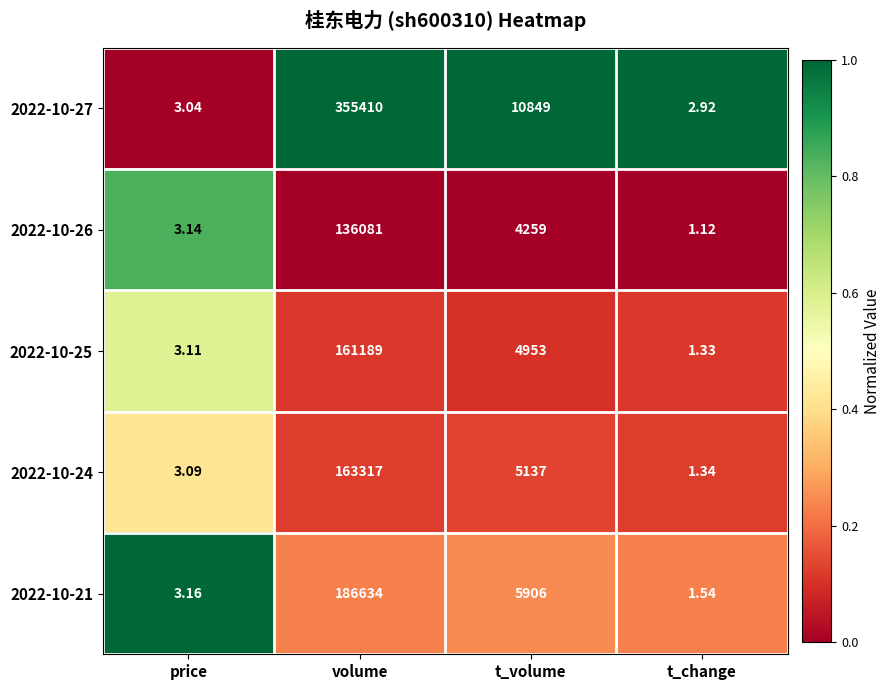

Which series has the largest range (max minus min)?

2022-10-27